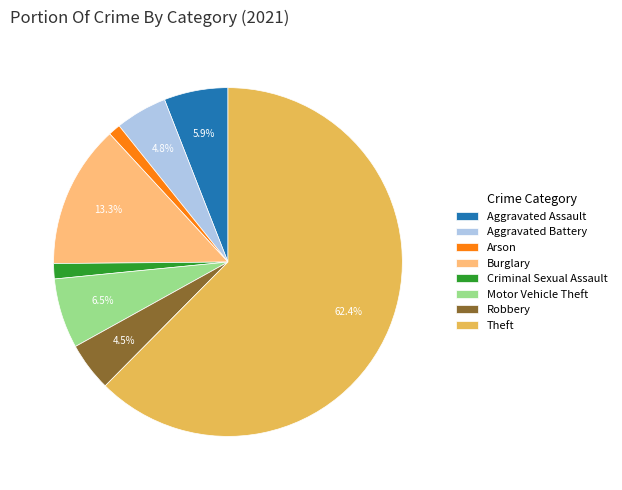

To the nearest percent, what portion does Burglary represent?

13%